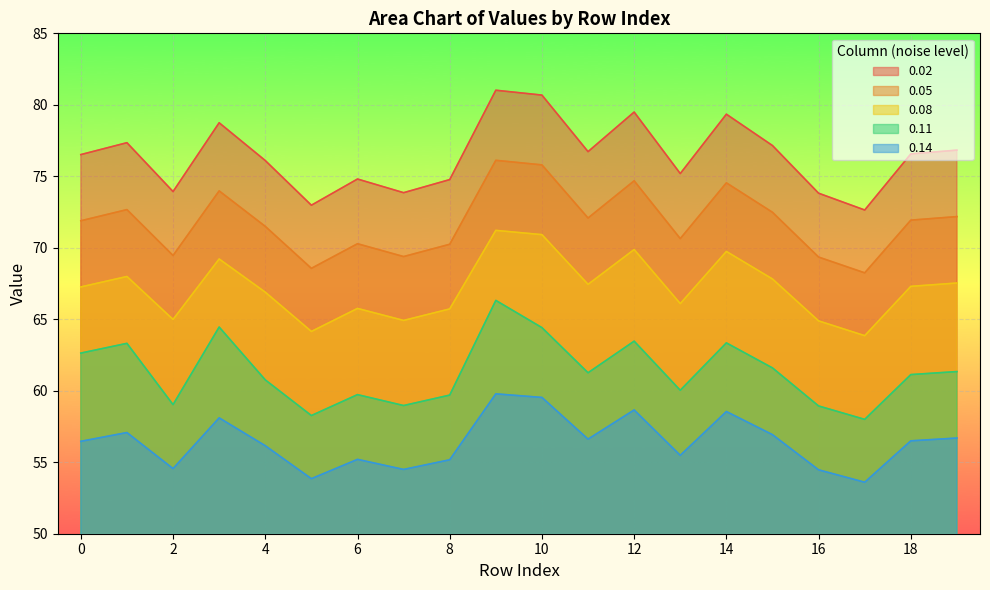

True or false: 0.11 has a value of 82.2 at 13.

False